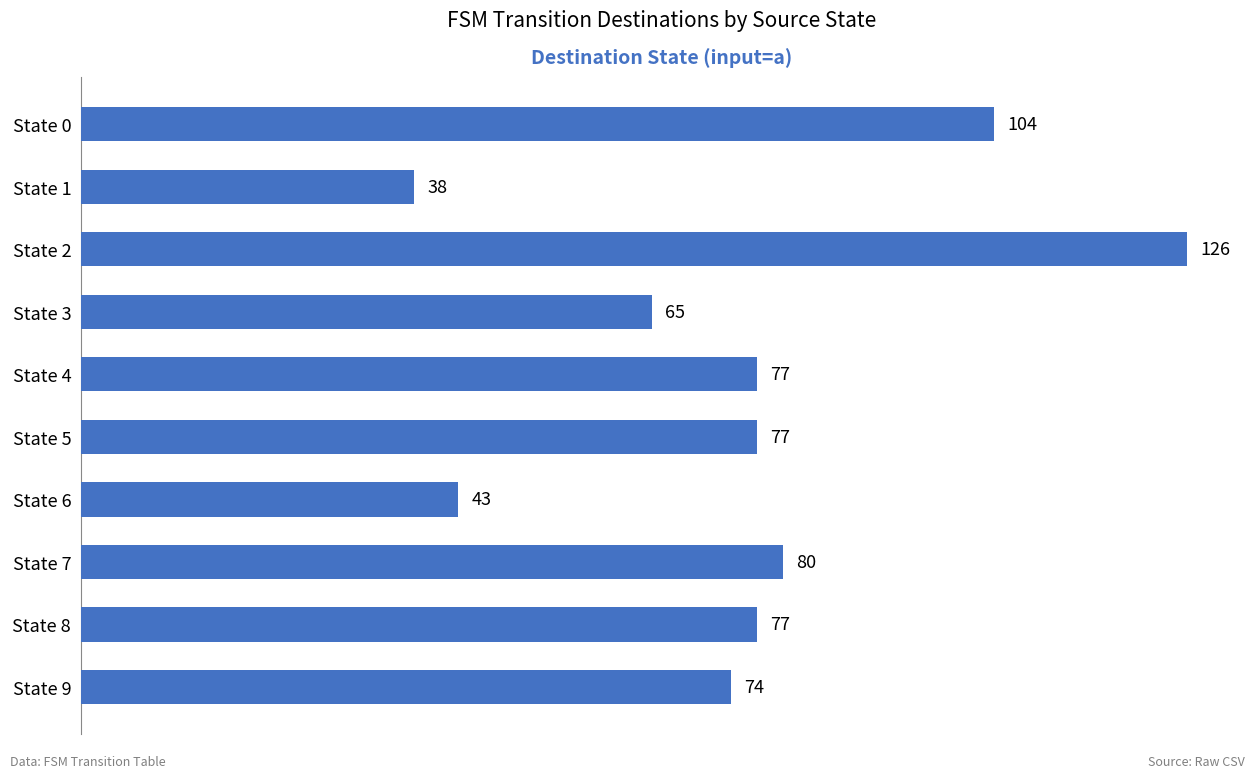

What is the difference between the maximum and minimum values?

88